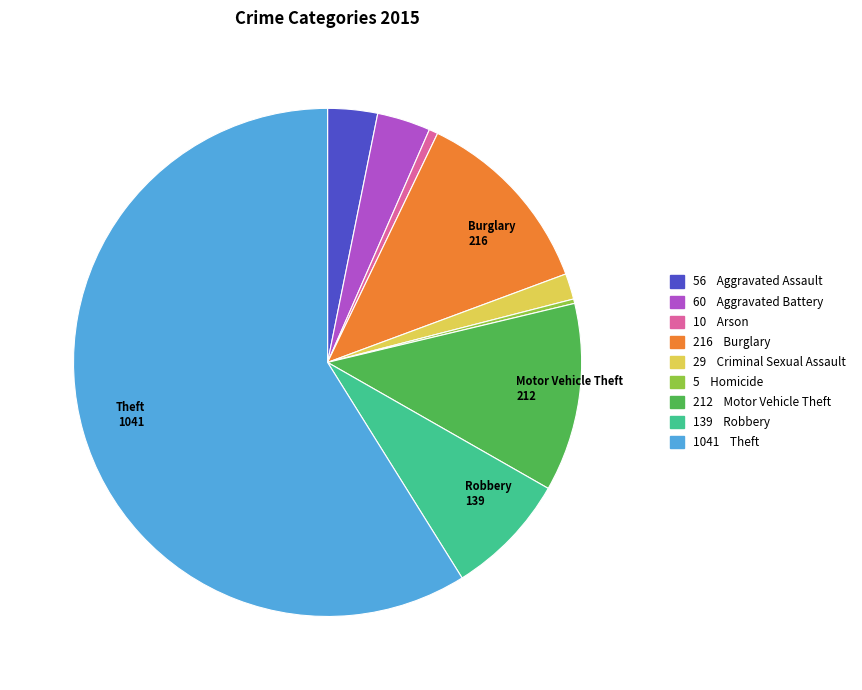

How many slices are in this pie chart?

9